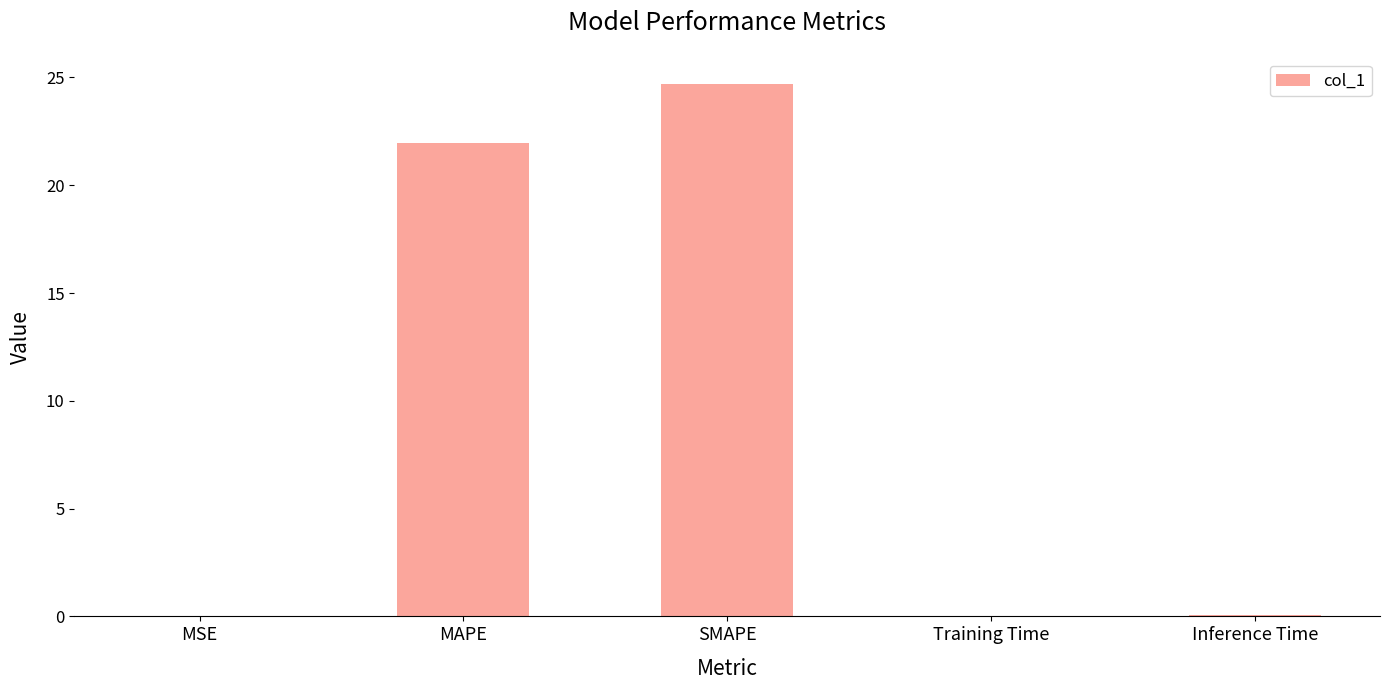

How many distinct data groups are displayed?

1